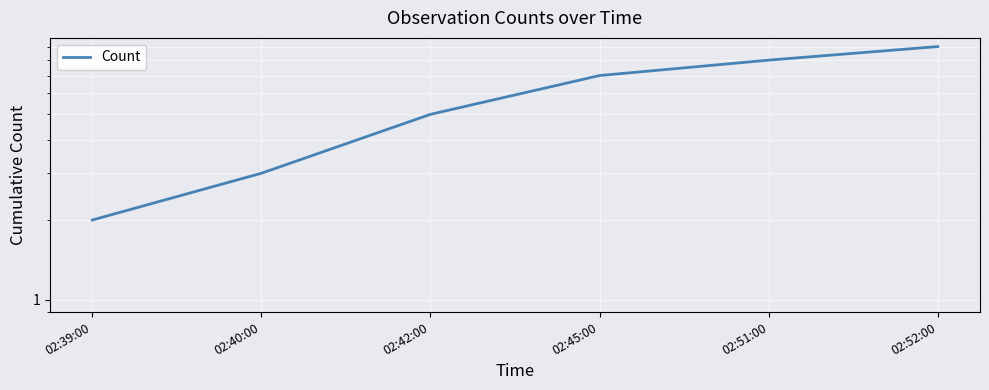

Reading right to left, extract all data points from this chart.

9	8	7	5	3	2